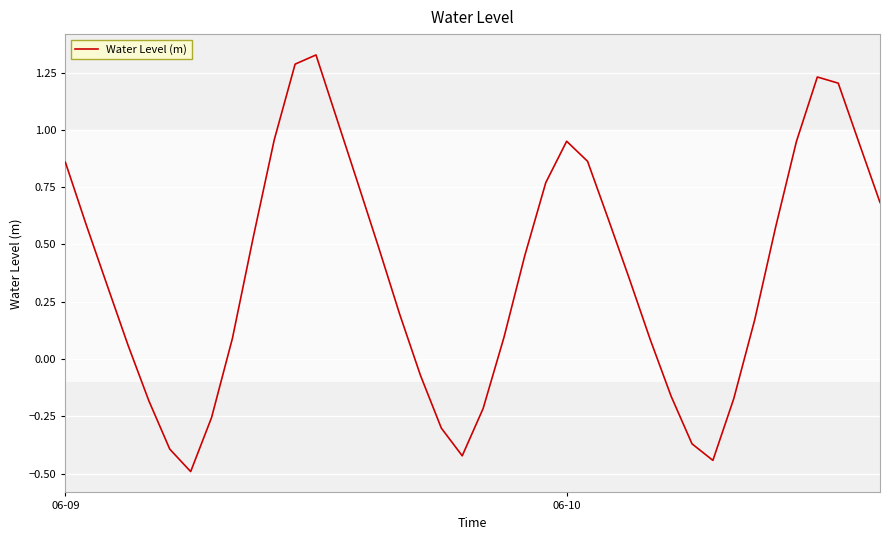

What is the difference between the maximum and minimum values?

1.8